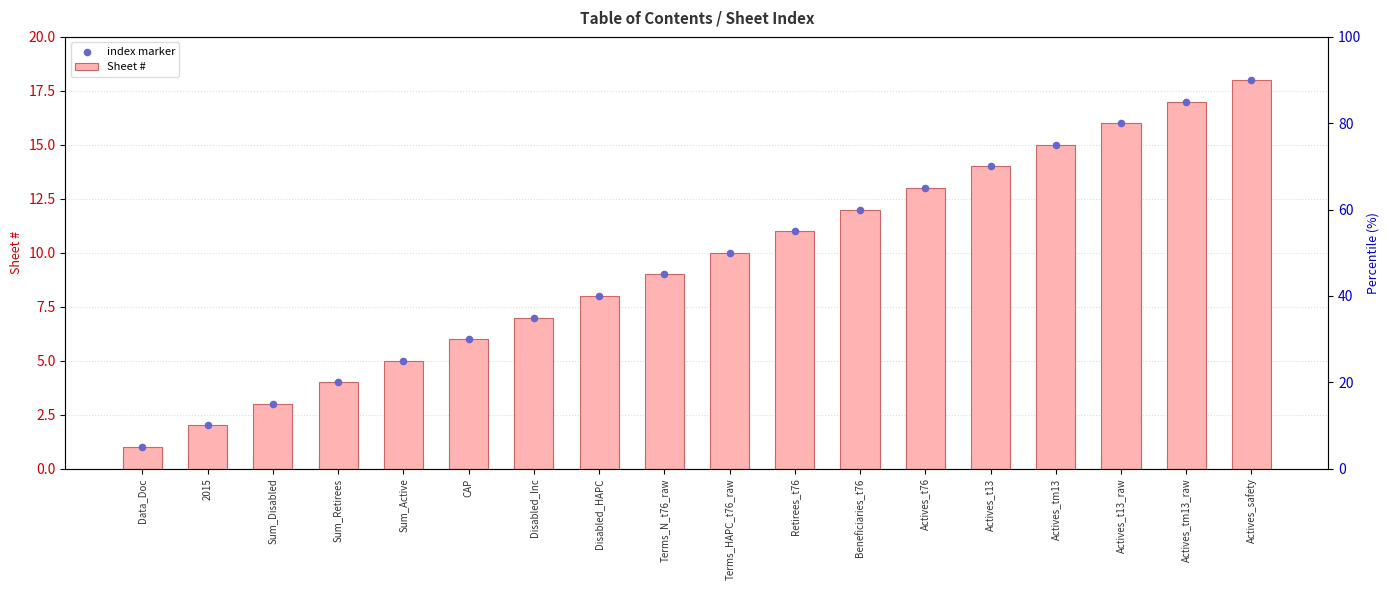

Which series has the largest Y range (max minus min)?

Sheet #